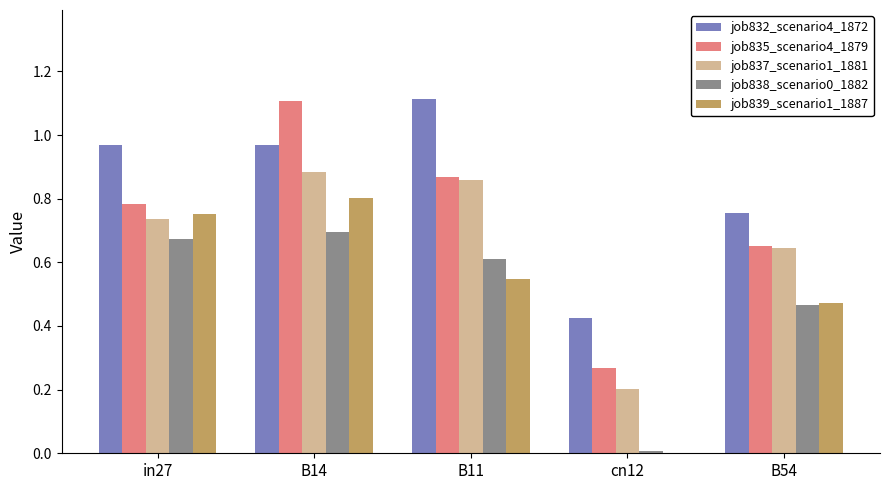

Which series changed the most between in27 and cn12?

job839_scenario1_1887